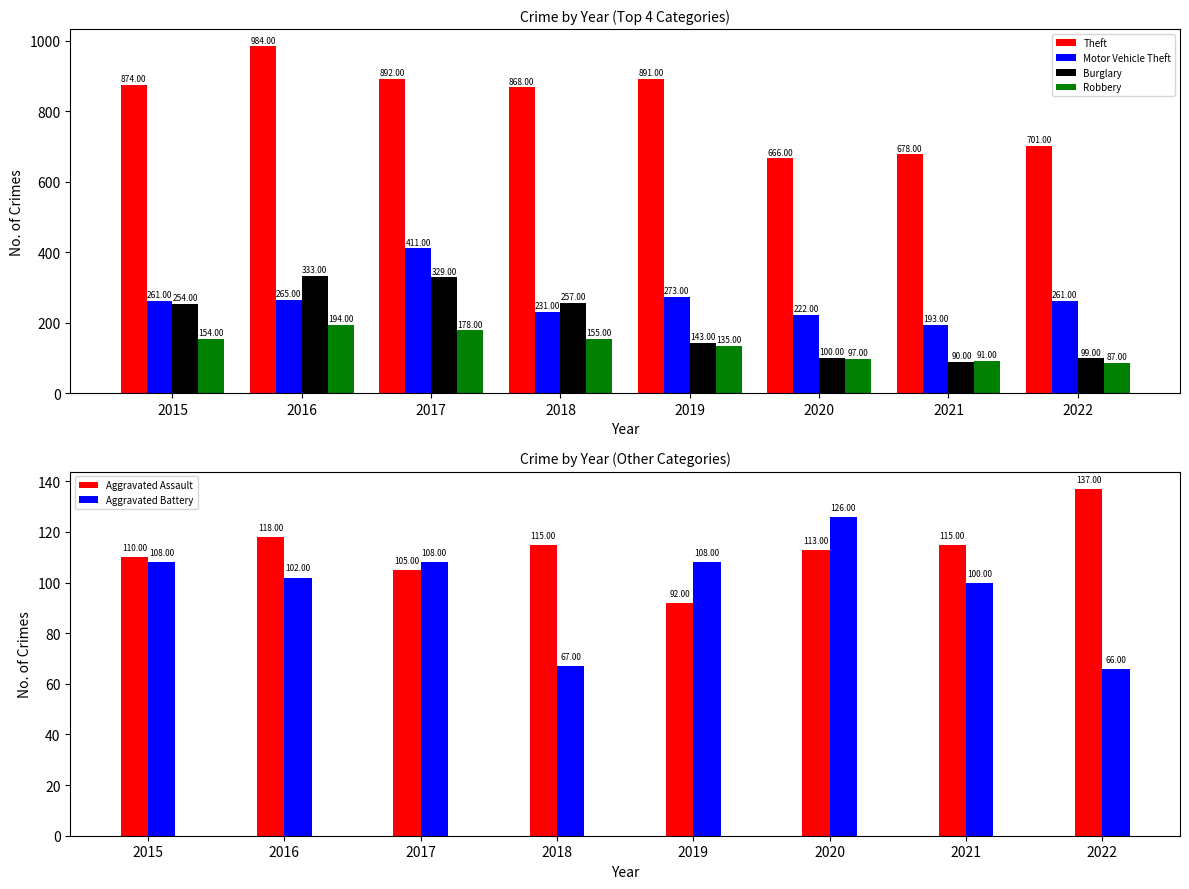

What is the sum of all Burglary values?

1605